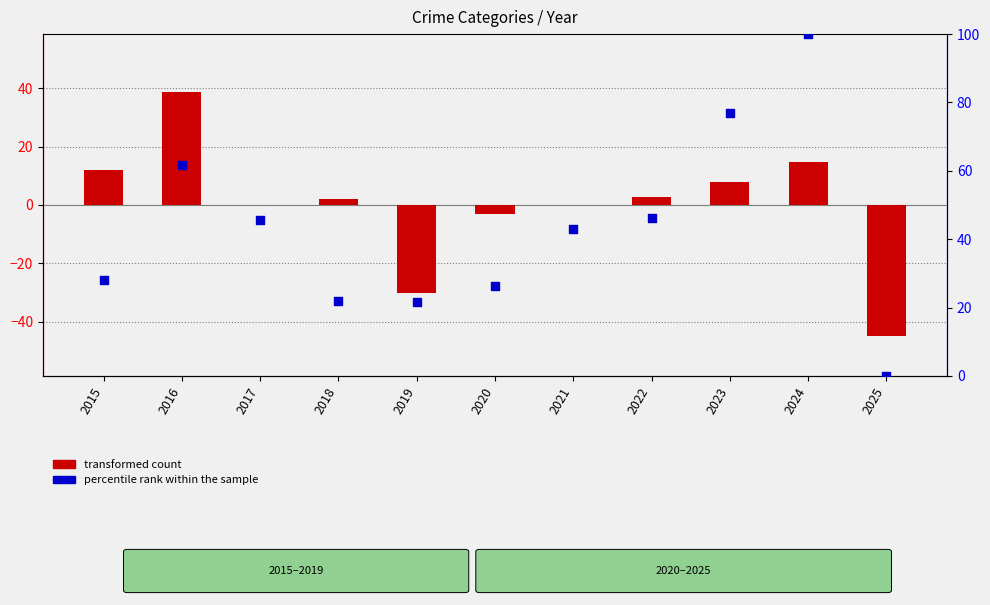

Which series has the widest spread of Y values?

percentile rank within the sample